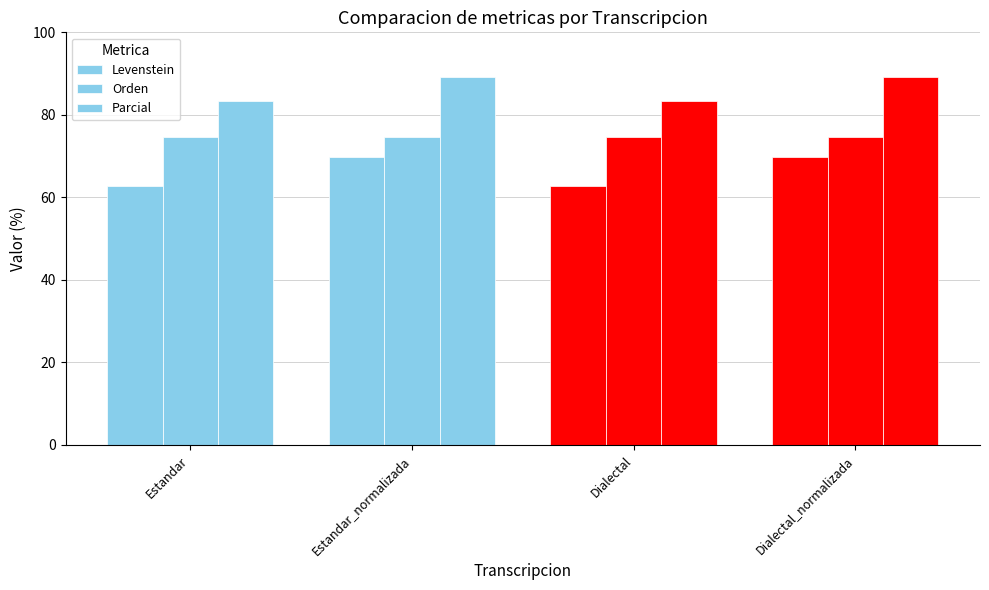

Reading left to right, what are all the values shown in this chart?

Levenstein: 62.8	69.8	62.8	69.8
Orden: 74.6	74.6	74.6	74.6
Parcial: 83.4	89.1	83.4	89.1